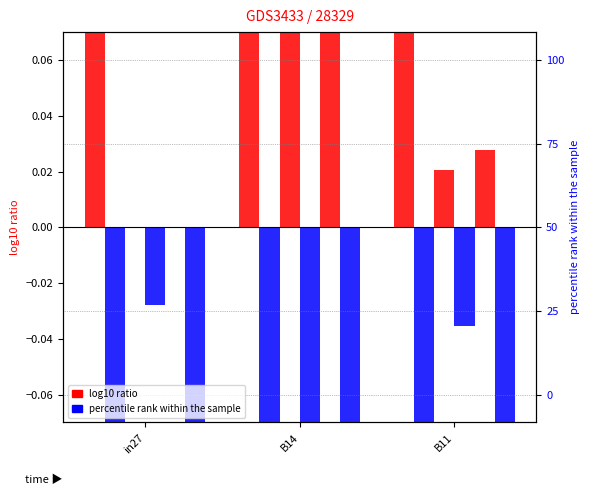

How many bars are there in total?

18